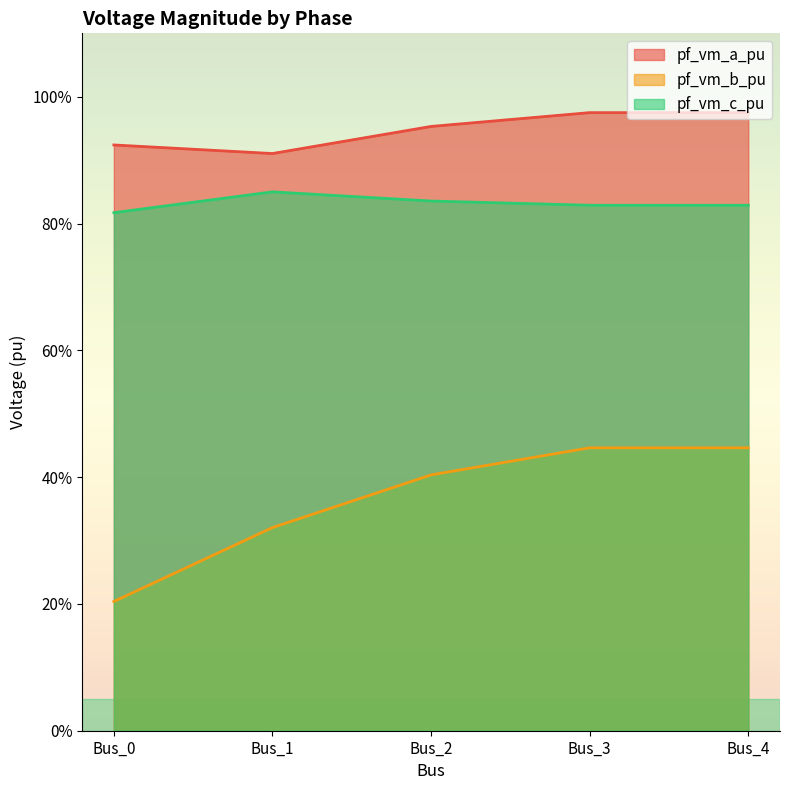

What is the difference between the highest and lowest values at Bus_3?

0.5